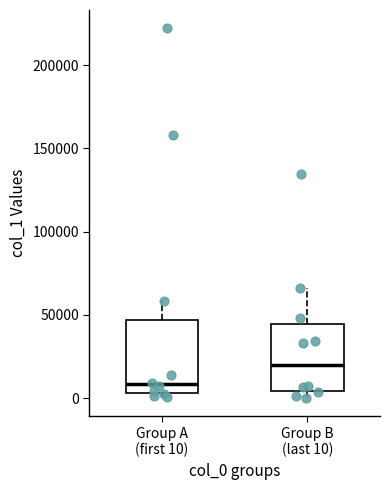

Reading left to right, read every box against the y-axis: the position of its median line, the range the box covers, and the ends of its whiskers. The values are not printed on the chart, so give them approximately, as read against the axis.

Group A (first 10): median 10000, box 5000 to 45000, whiskers 0 to 60000
Group B (last 10): median 20000, box 5000 to 45000, whiskers 0 to 65000